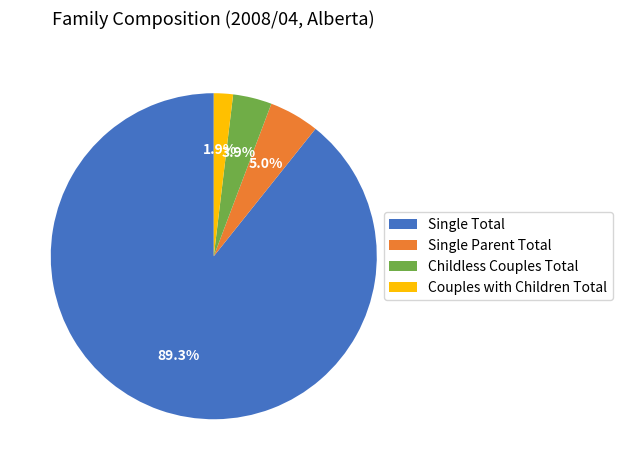

The Couples with Children Total slice represents 9% of the pie. True or false?

False